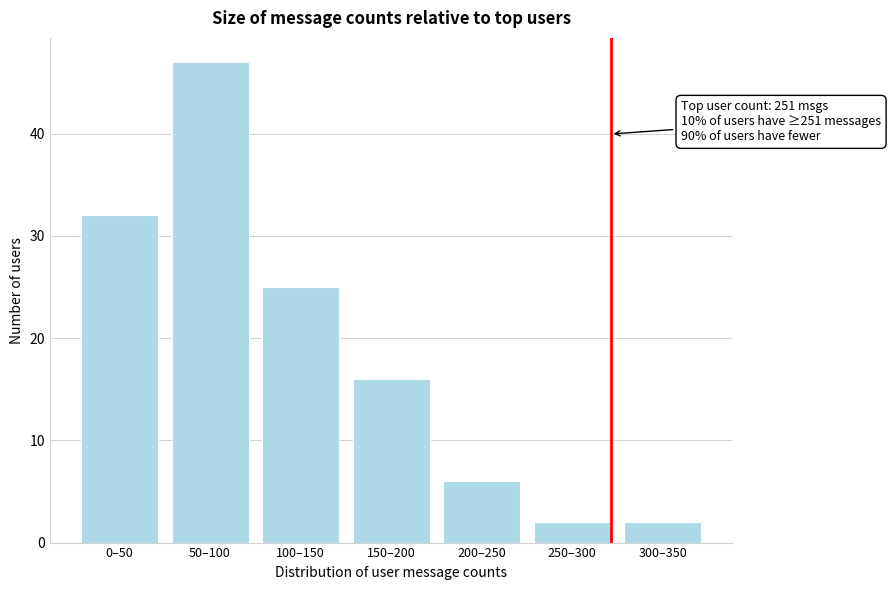

Reading left to right, transcribe all the data shown in this chart.

0–50=32	50–100=47	100–150=25	150–200=16	200–250=6	250–300=2	300–350=2